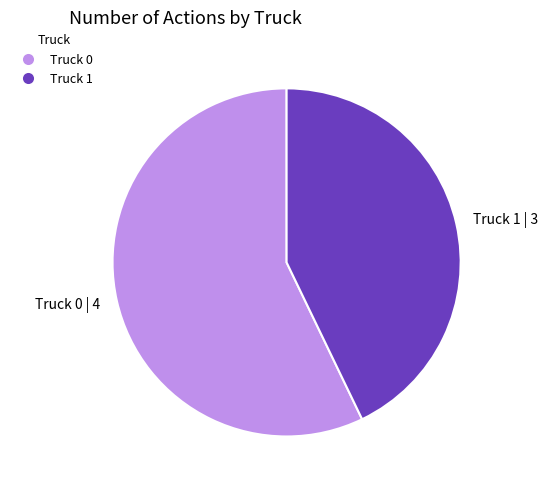

What is the smallest slice in the pie chart?

Truck 1